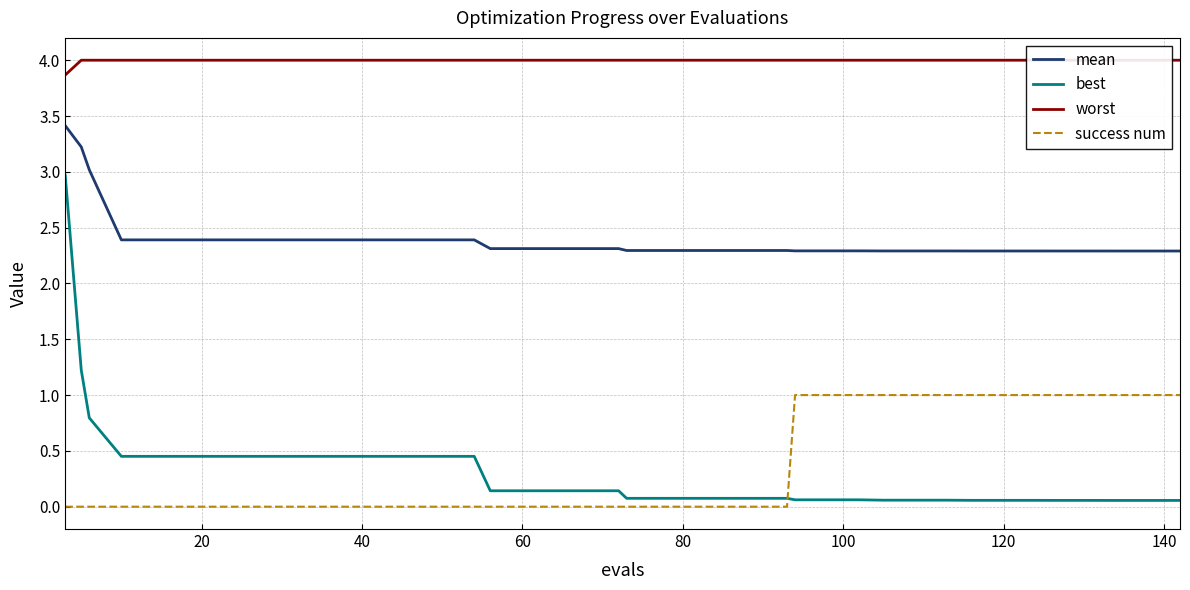

Which series has the largest range (max minus min)?

best